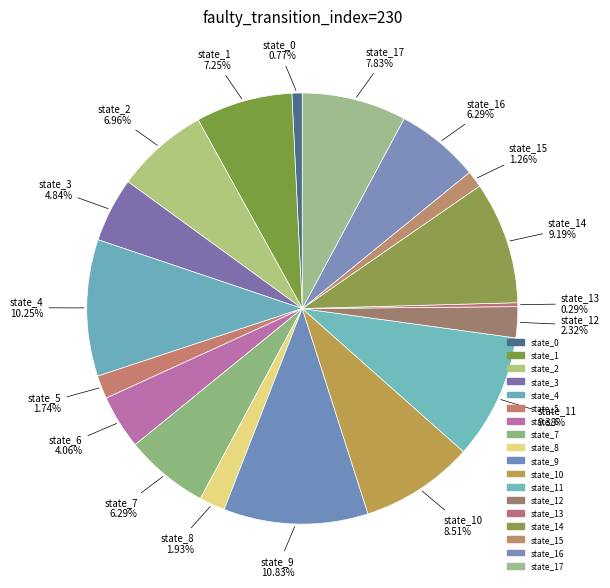

How many slices are in this pie chart?

18